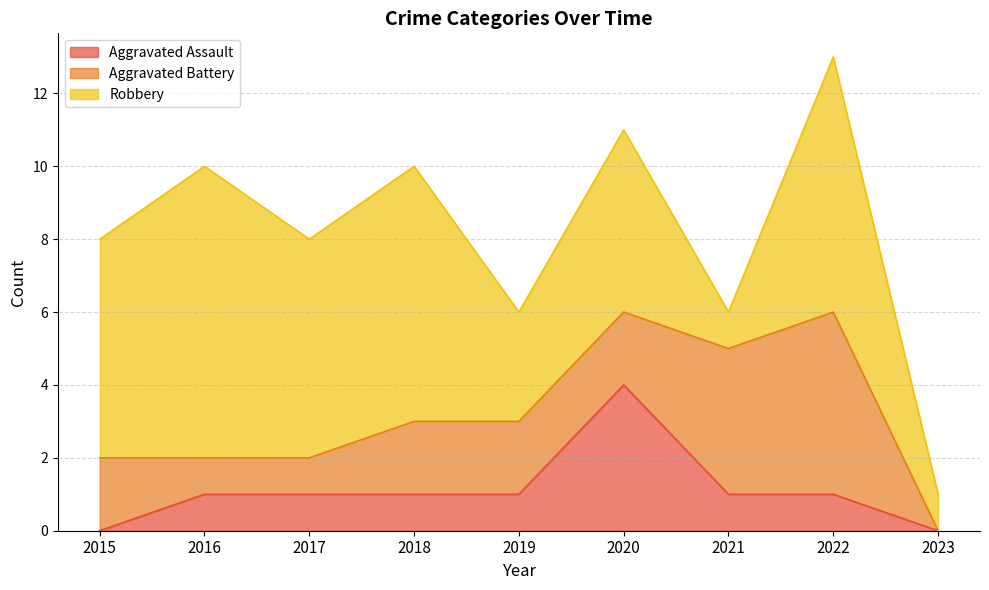

What is the maximum value for Robbery?

8